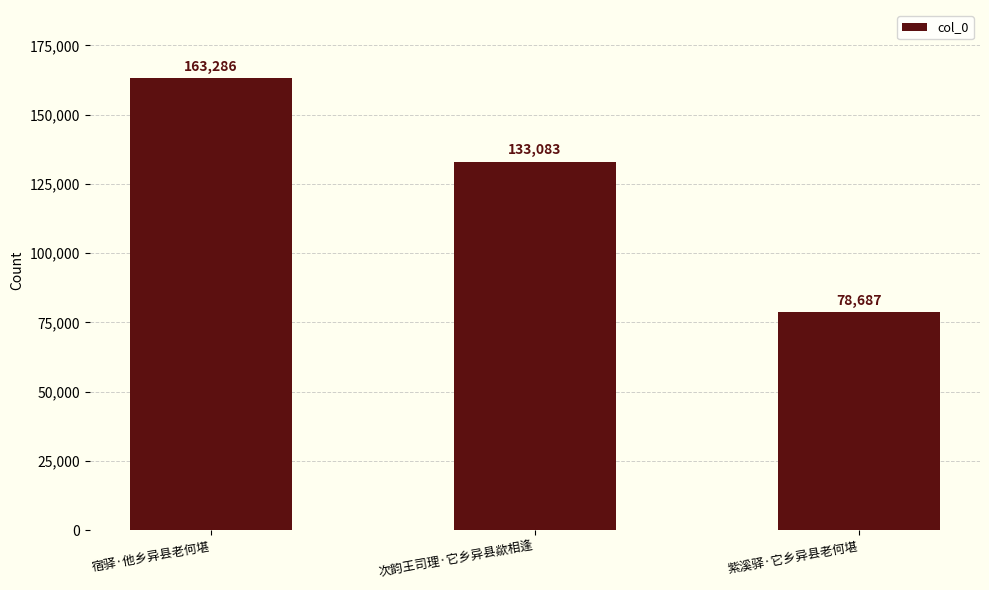

What is the value of the 3rd bar from the left?

78687